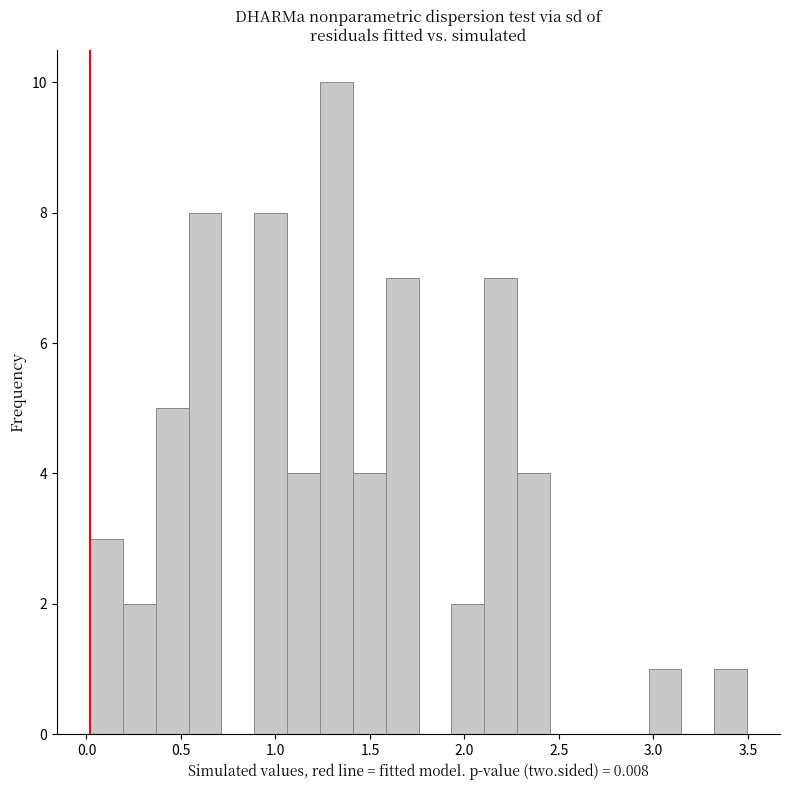

Read against the x-axis, roughly where is the centre of the tallest bar?

1.30